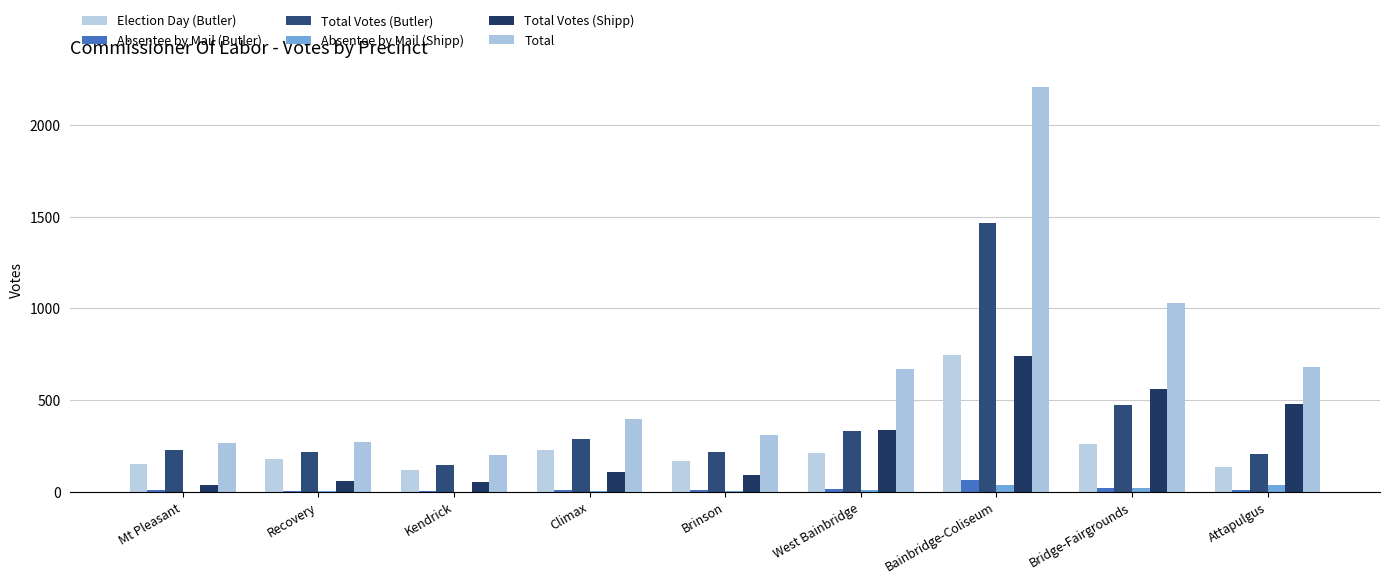

What is the difference between the maximum and second lowest values in the Absentee by Mail (Butler) series?

58